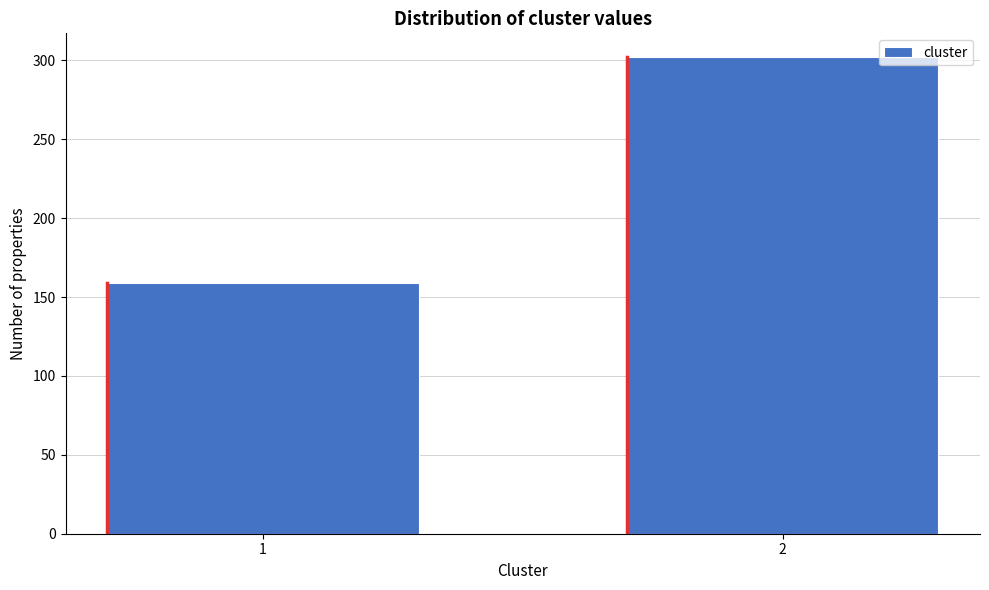

Reading left to right, list all the values displayed in this chart.

1=159	2=302